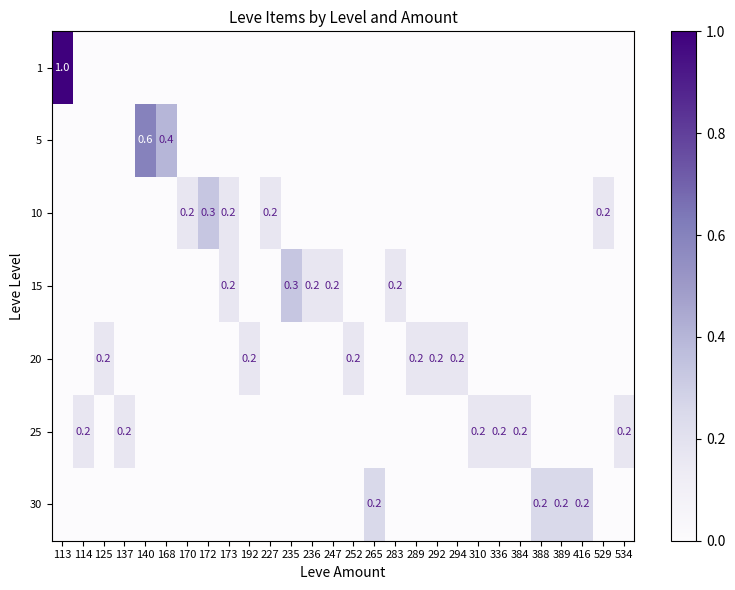

How many values in 10 are above zero?

5